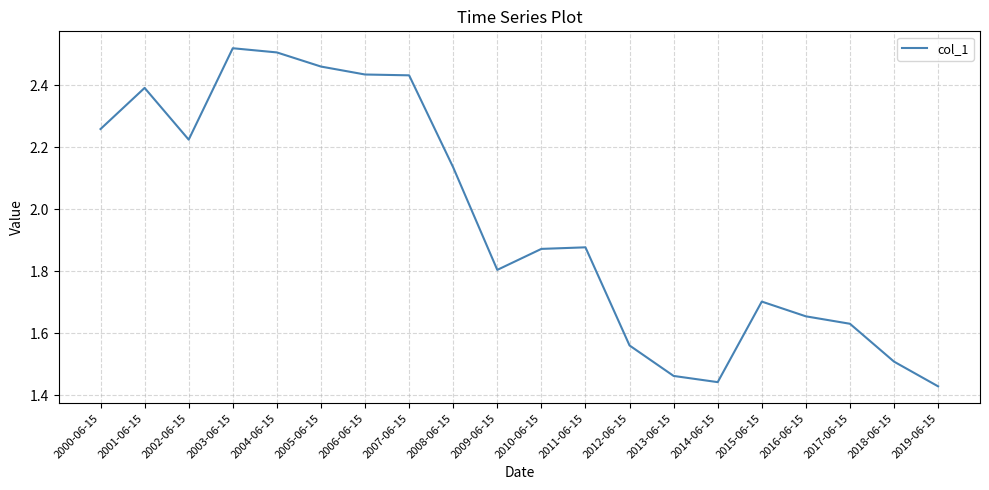

How many lines are shown in the chart?

1